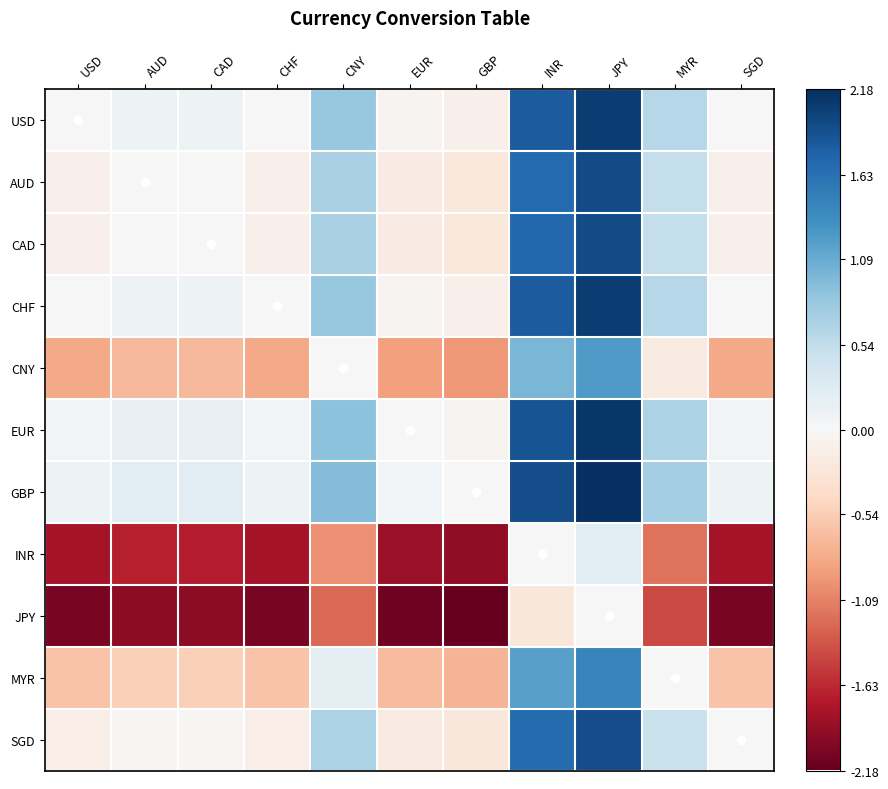

Between CAD and MYR, which is larger?

MYR